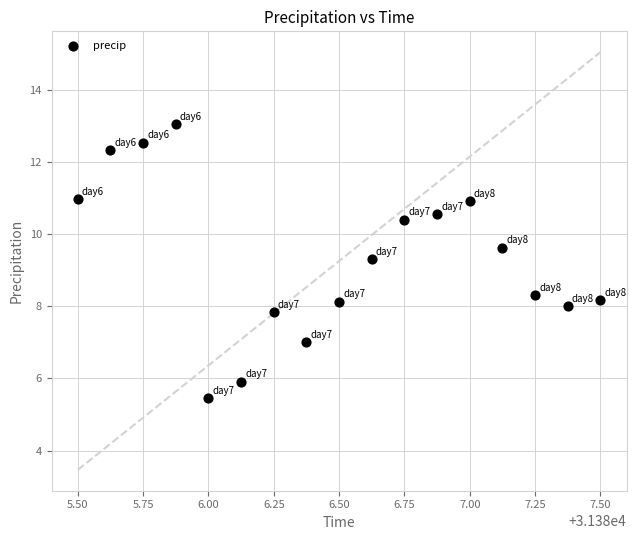

What is the range of X values (max minus min)?

2.0